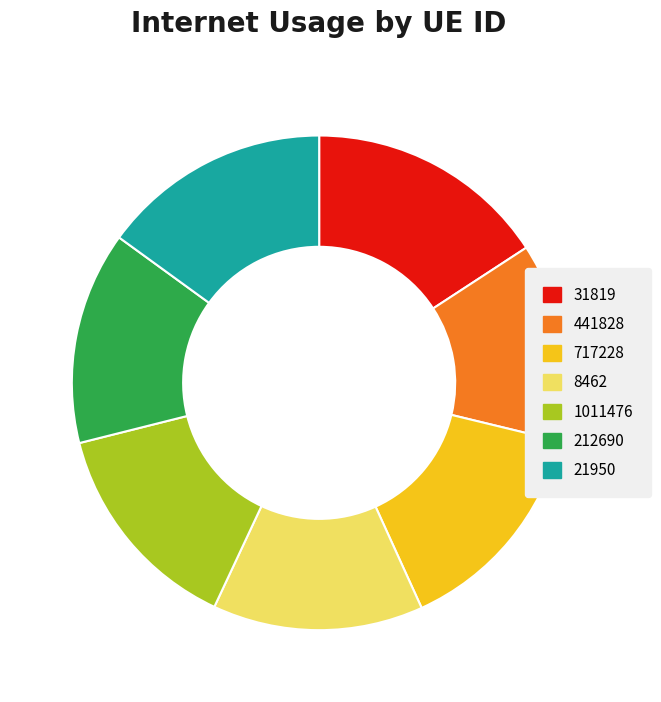

Which category has the smallest portion of the pie?

441828